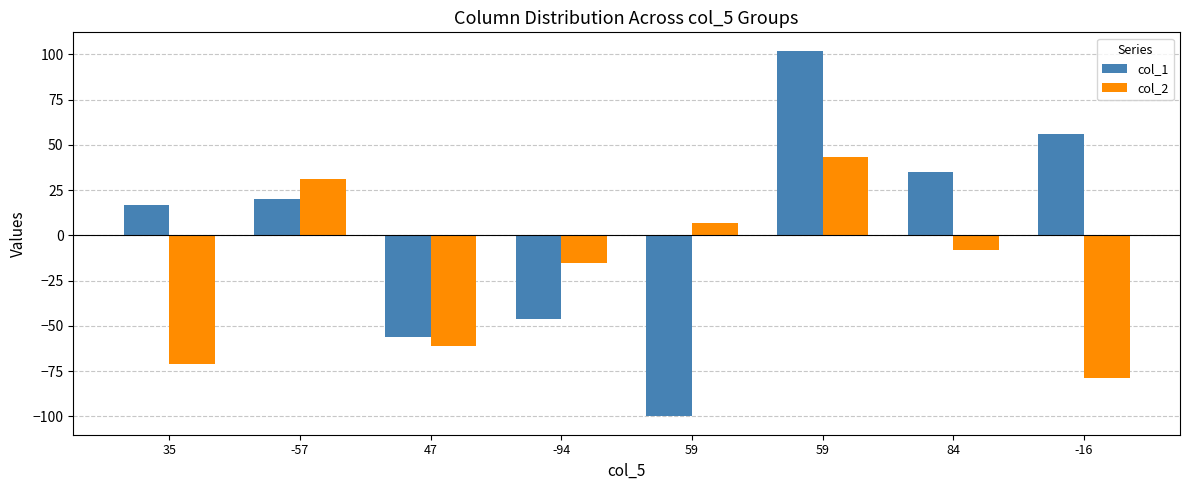

Reading left to right, list all the values displayed in this chart.

col_1: 35=17	-57=20	47=-56	-94=-46	59=-100	59=102	84=35	-16=56
col_2: 35=-71	-57=31	47=-61	-94=-15	59=7	59=43	84=-8	-16=-79